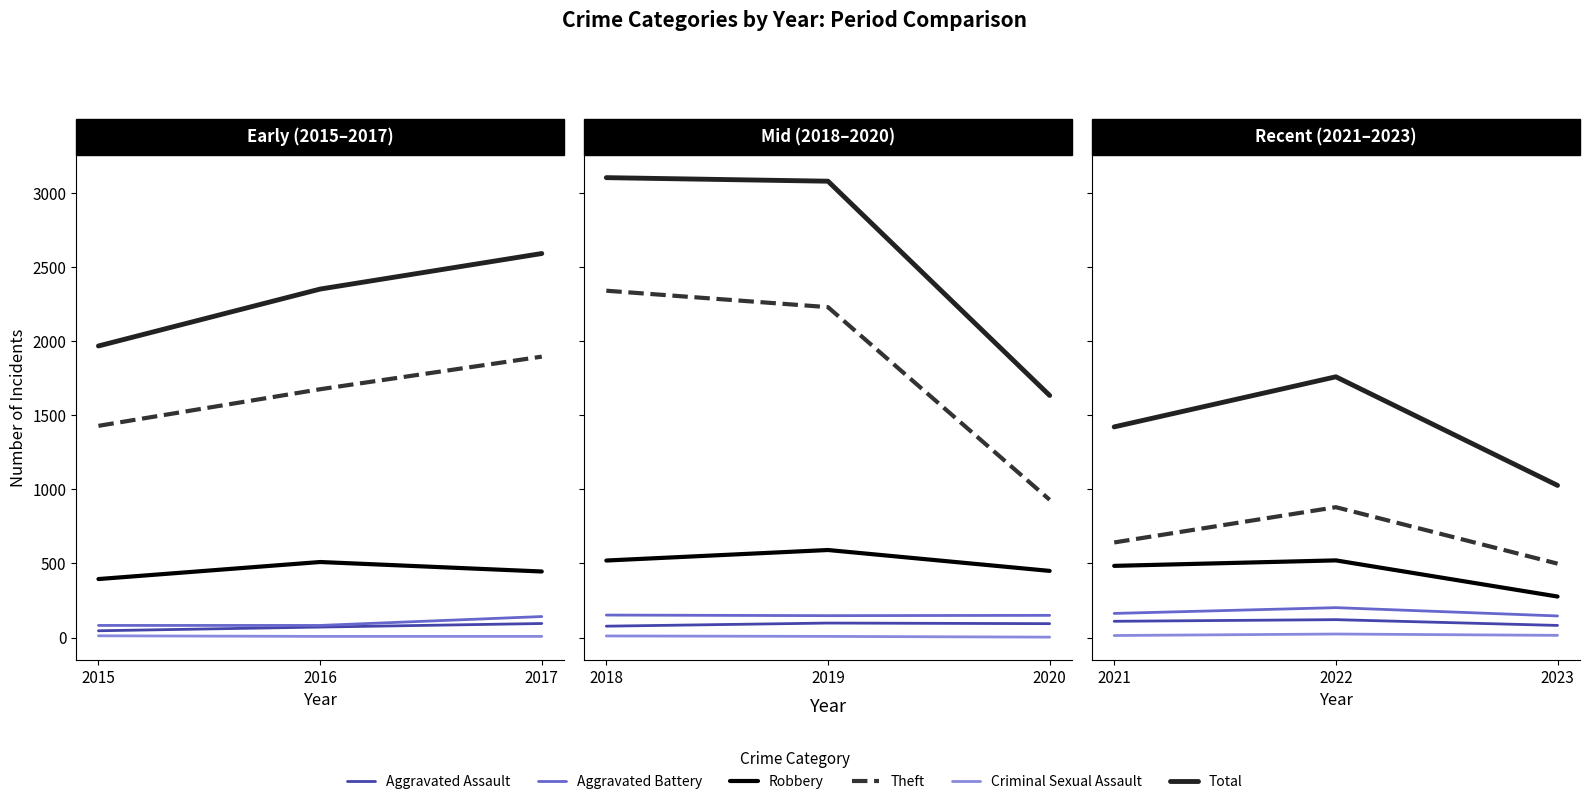

What is the average value of the Criminal Sexual Assault series?

18